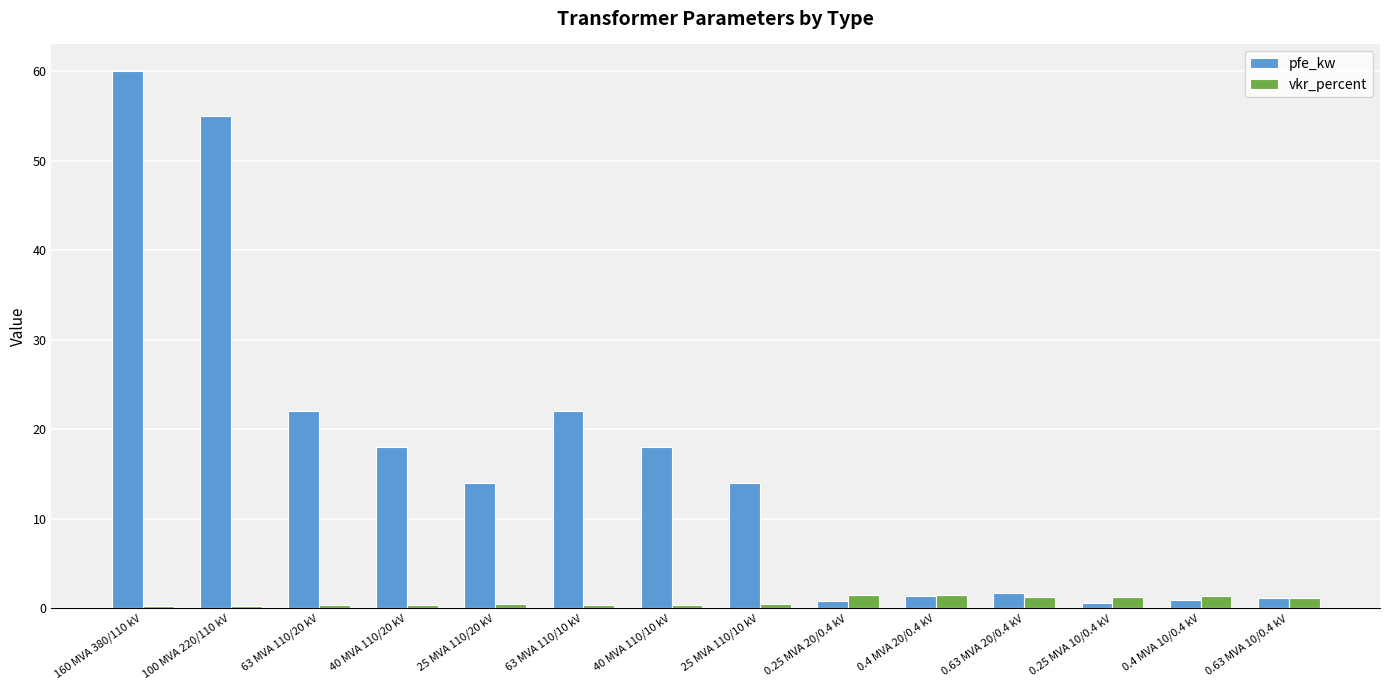

Rank the series by their maximum value, from lowest to highest.

vkr_percent, pfe_kw